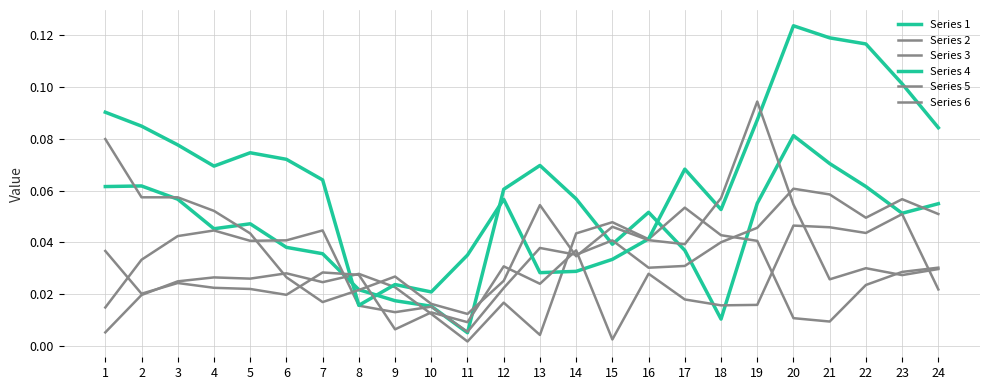

True or false: Series 3 and Series 5 intersect in this chart.

True